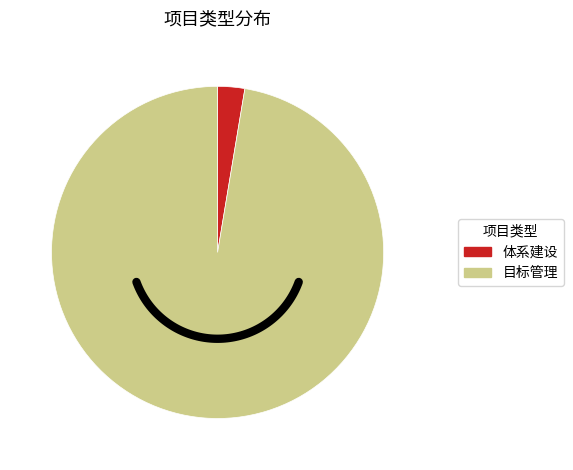

What percentage is the 体系建设 slice, to the nearest percent?

3%